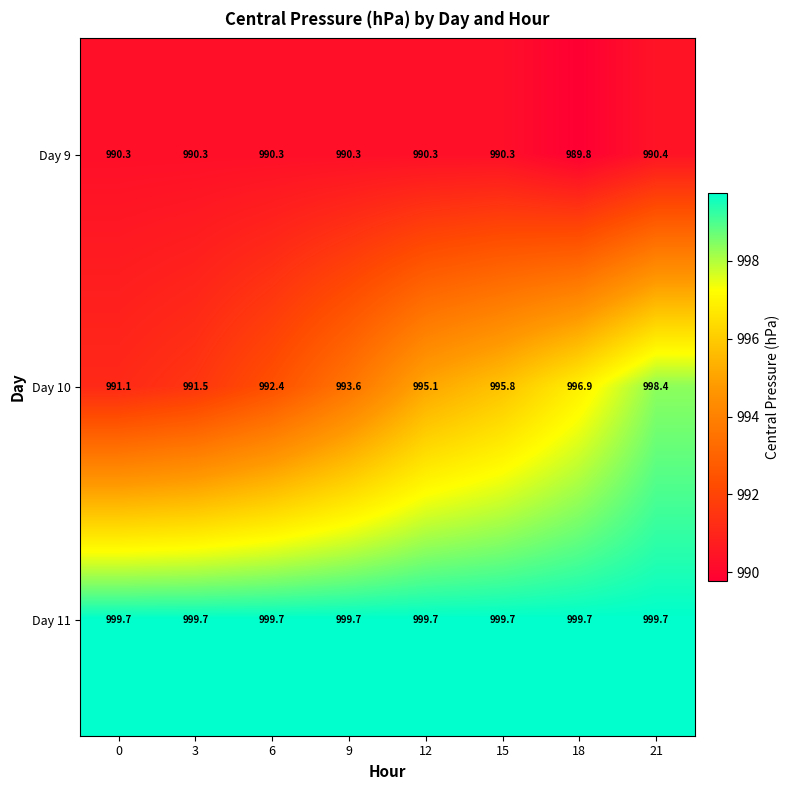

Reading left to right, what are all the values shown in this chart?

Day 9: 990.3	990.3	990.3	990.3	990.3	990.3	989.8	990.4
Day 10: 991.1	991.5	992.4	993.6	995.1	995.8	996.9	998.4
Day 11: 999.7	999.7	999.7	999.7	999.7	999.7	999.7	999.7